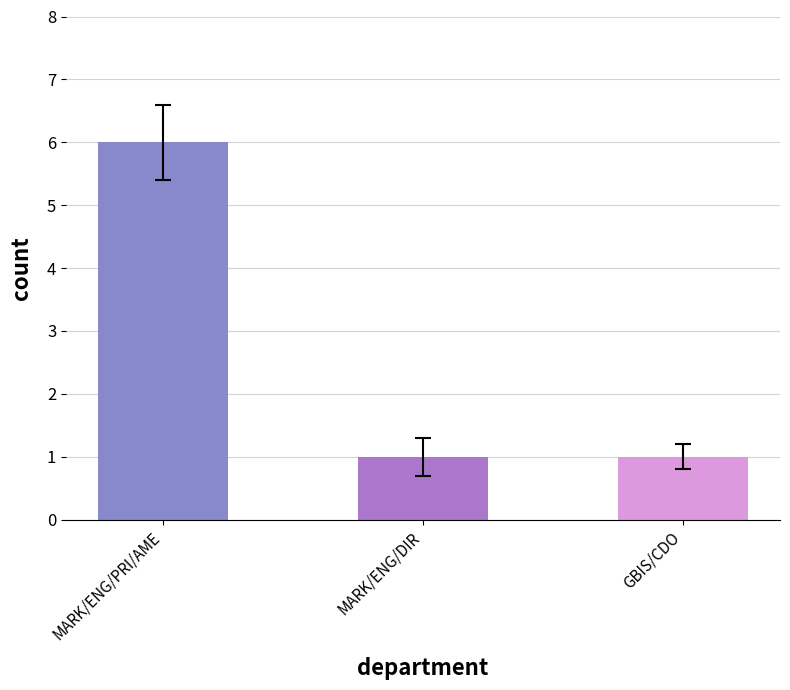

Which has a higher value, MARK/ENG/DIR or MARK/ENG/PRI/AME?

MARK/ENG/PRI/AME